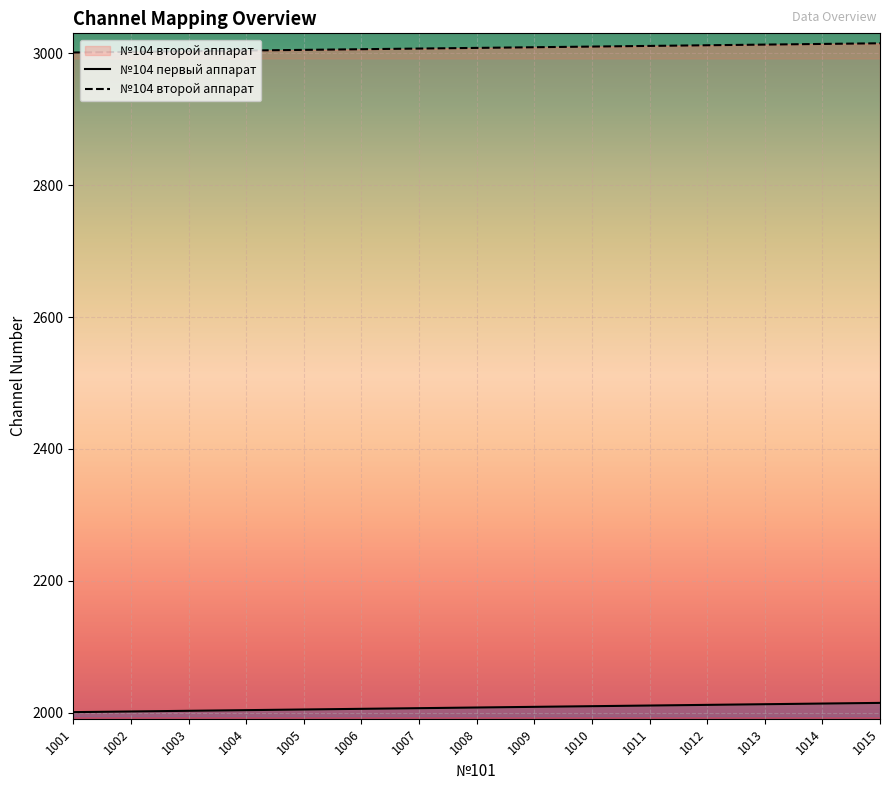

Rank the series at 1008 from highest to lowest value.

№104 второй аппарат, №104 первый аппарат